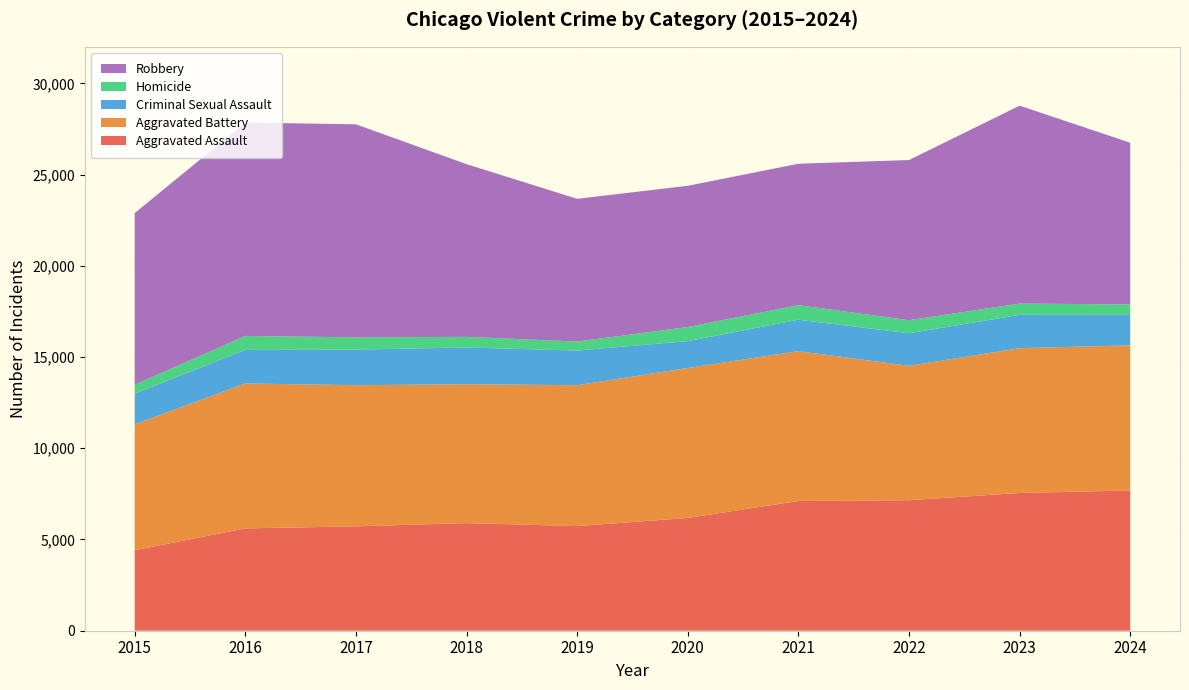

Reading right to left, transcribe all the data shown in this chart.

Aggravated Assault: 7688	7549	7153	7111	6180	5735	5899	5719	5608	4412
Aggravated Battery: 7951	7936	7364	8212	8218	7719	7611	7736	7944	6901
Criminal Sexual Assault: 1671	1826	1786	1720	1473	1900	2012	1953	1834	1679
Homicide: 570	619	714	799	773	491	583	668	770	488
Robbery: 8863	10845	8777	7749	7739	7825	9464	11677	11691	9406